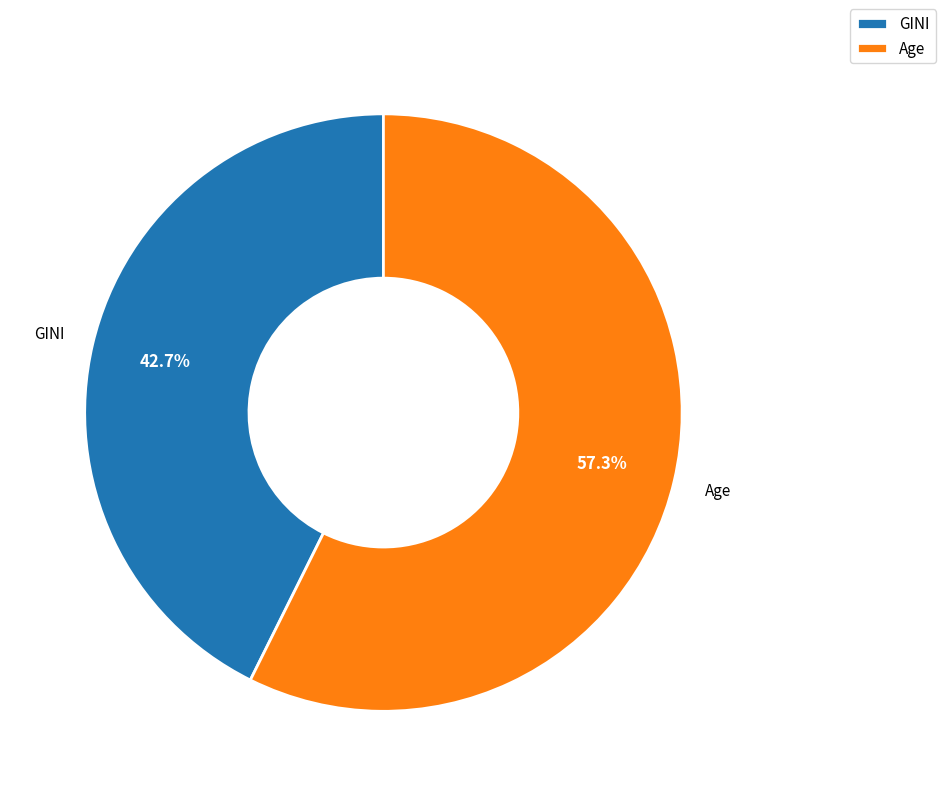

Is it true that GINI is 43% of the pie?

True